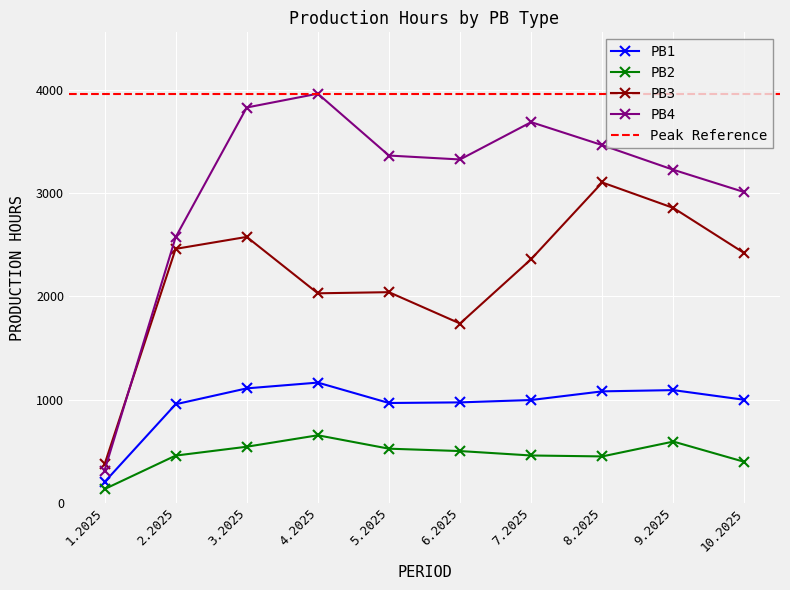

Is this an area chart (filled region under the line)?

No